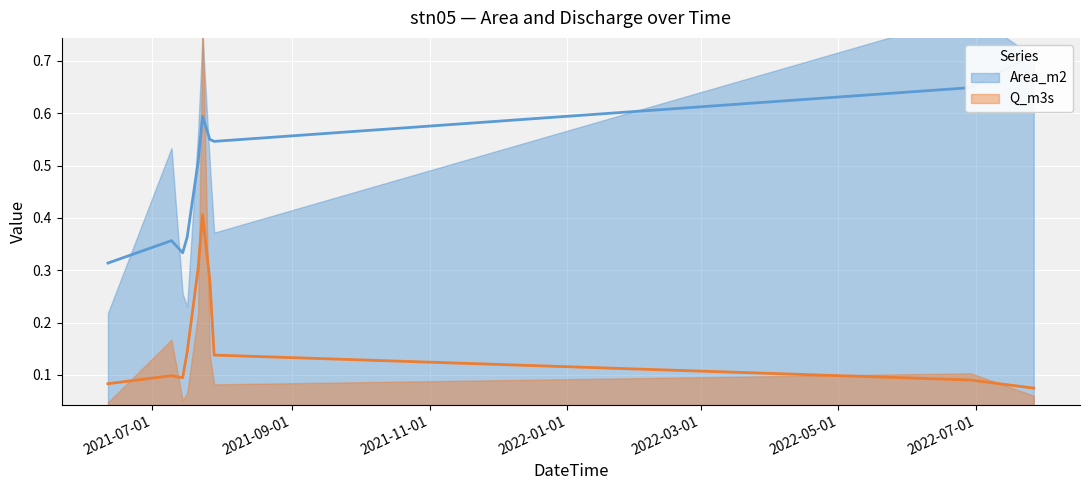

What is the spread (max minus min) of values at 2021-07-16 14:07:00?

0.2